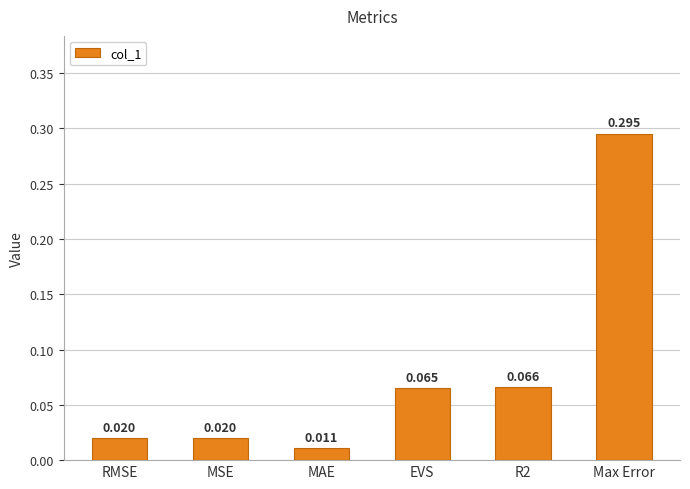

At which category does the chart reach its minimum across all series?

MAE